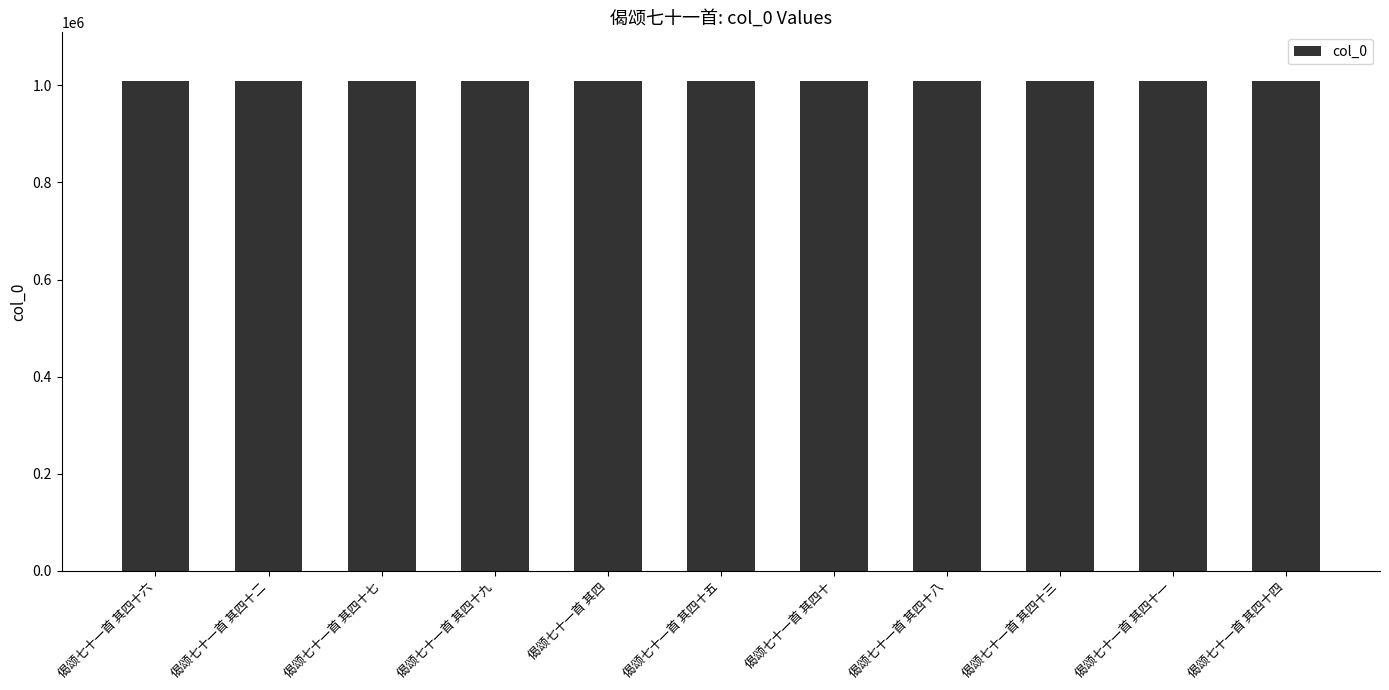

How many data points are less than 1008478?

5